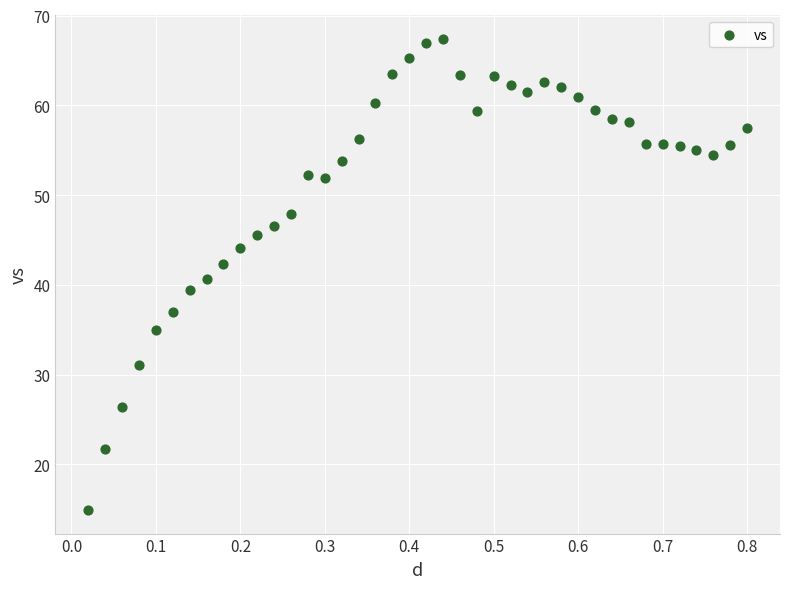

What is the range of Y values (max minus min)?

52.5